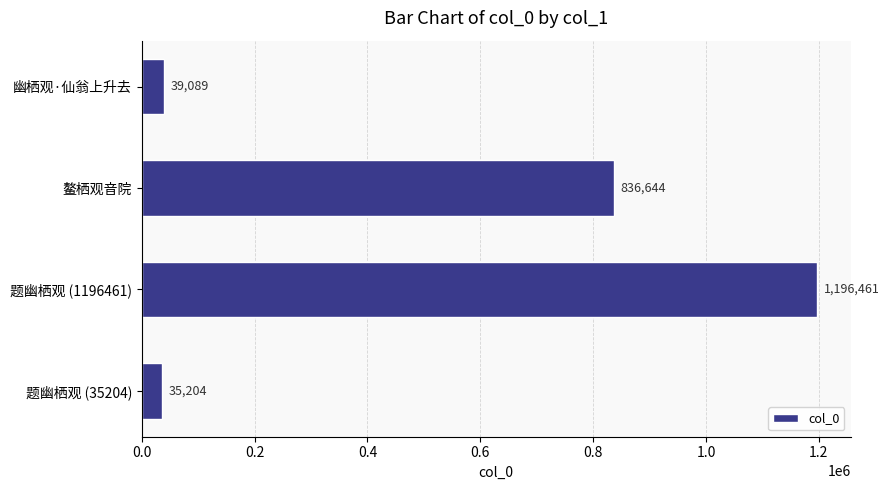

Is it true that the value at 鳌栖观音院 is 532326?

False